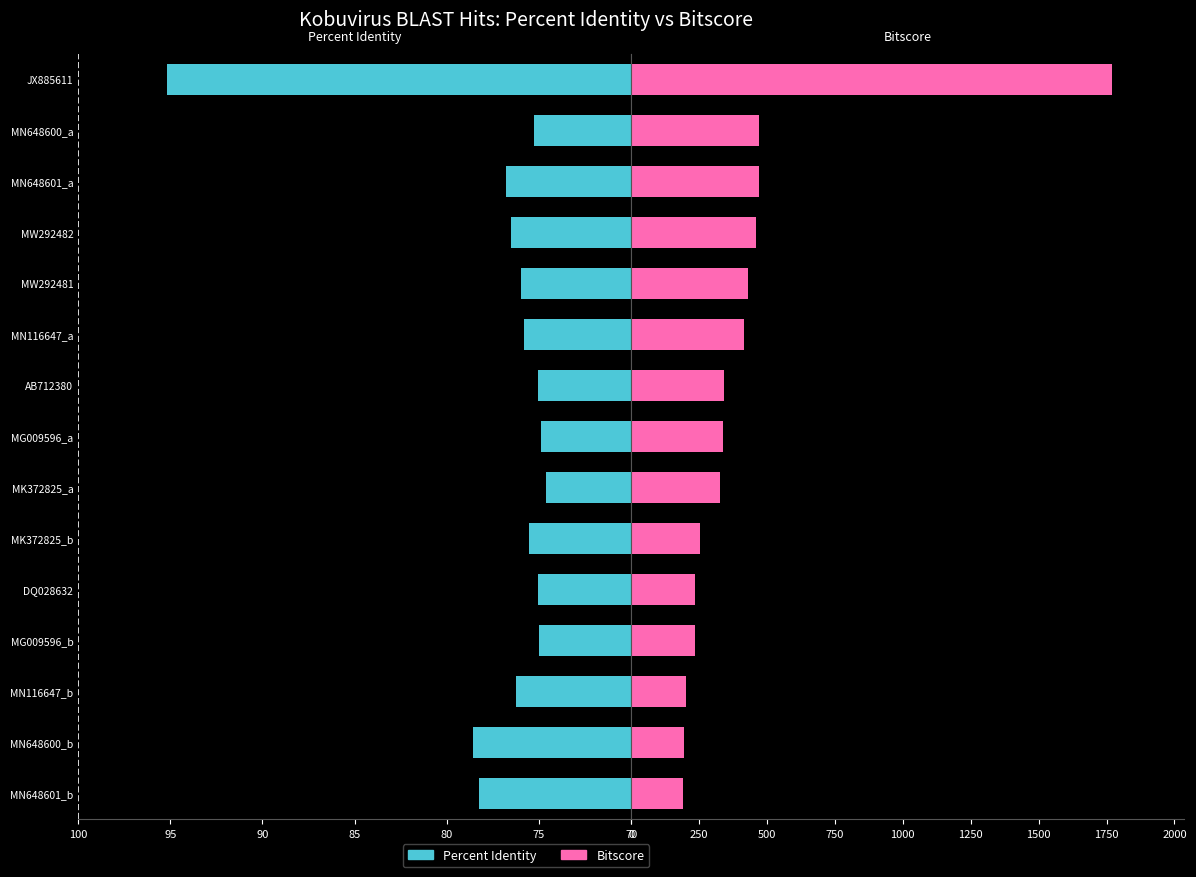

What are all the series names shown in the legend?

Percent Identity, Bitscore